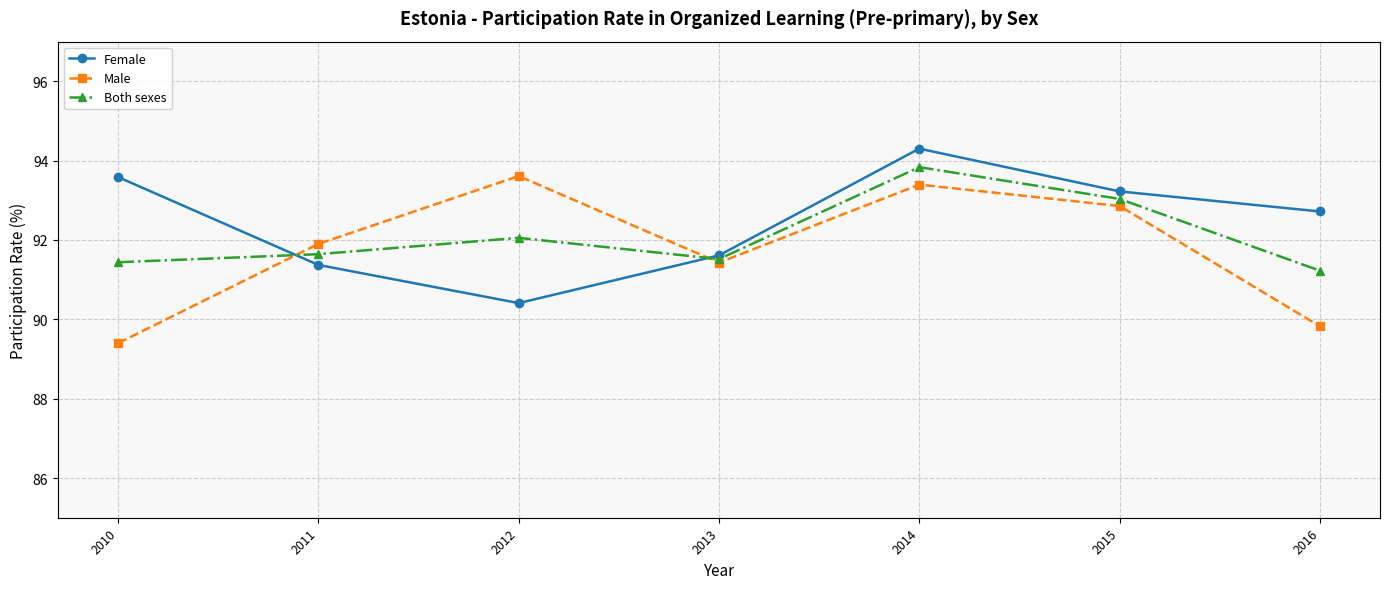

What is the sum of the Male values at 2015 and 2016?

182.7